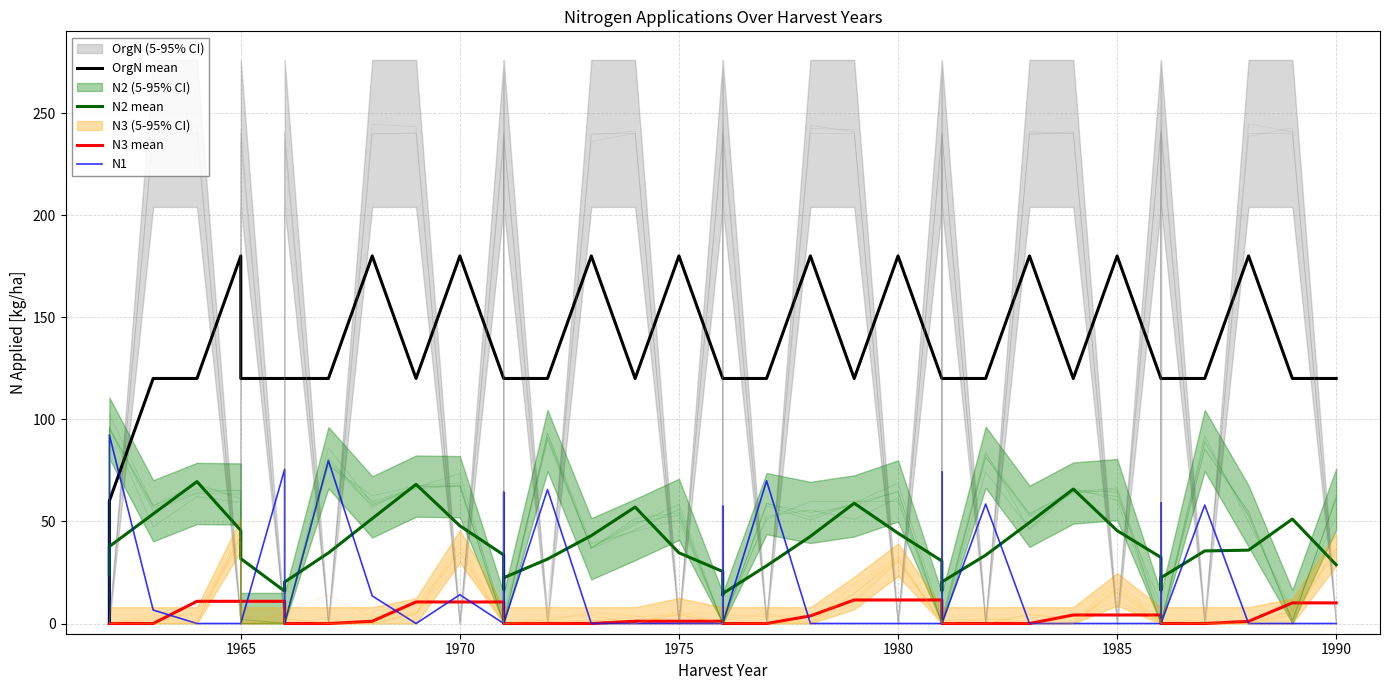

The N3 mean series shows 0.0 at 21. True or false?

True